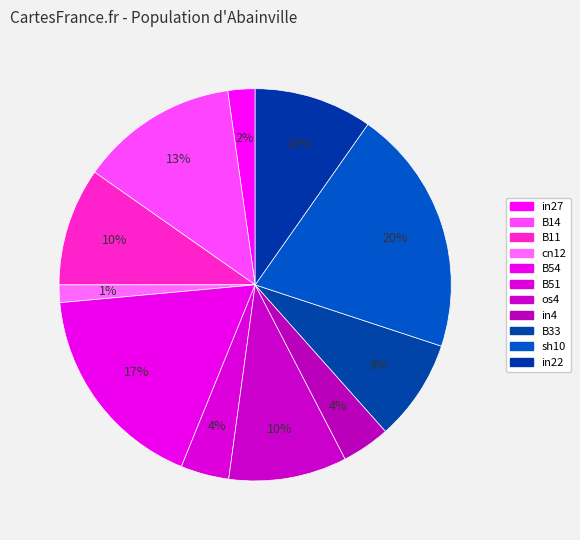

How many segments does this pie chart have?

11